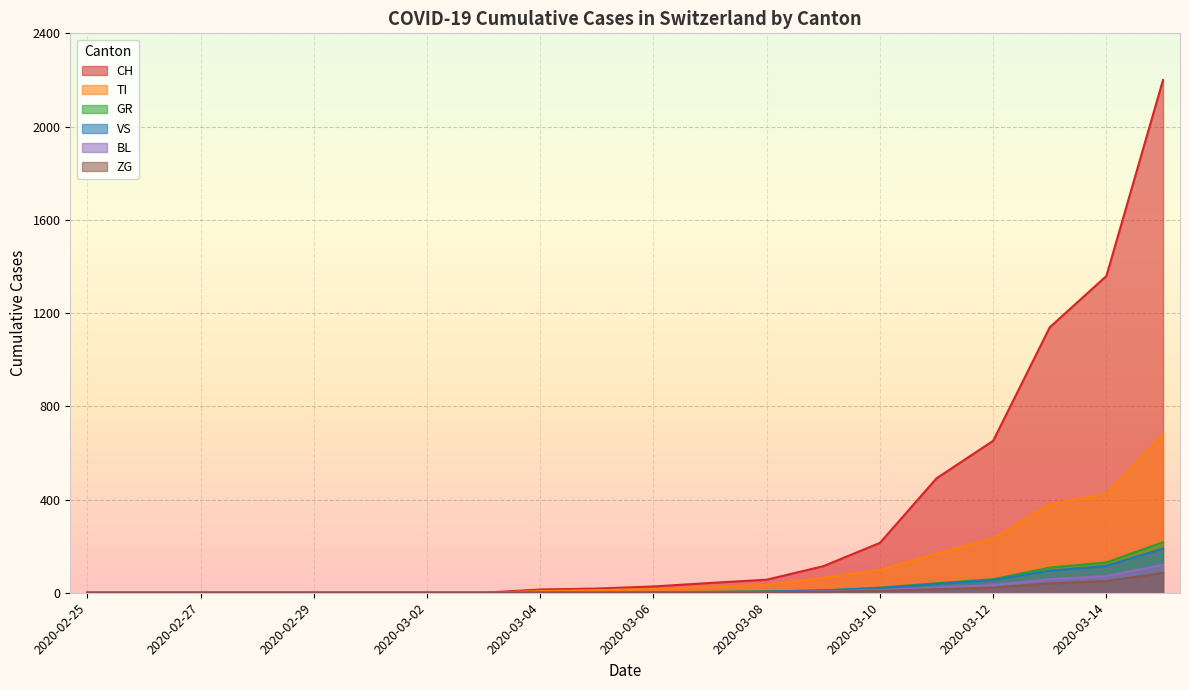

The value of GR at 2020-03-02 is -141. True or false?

False